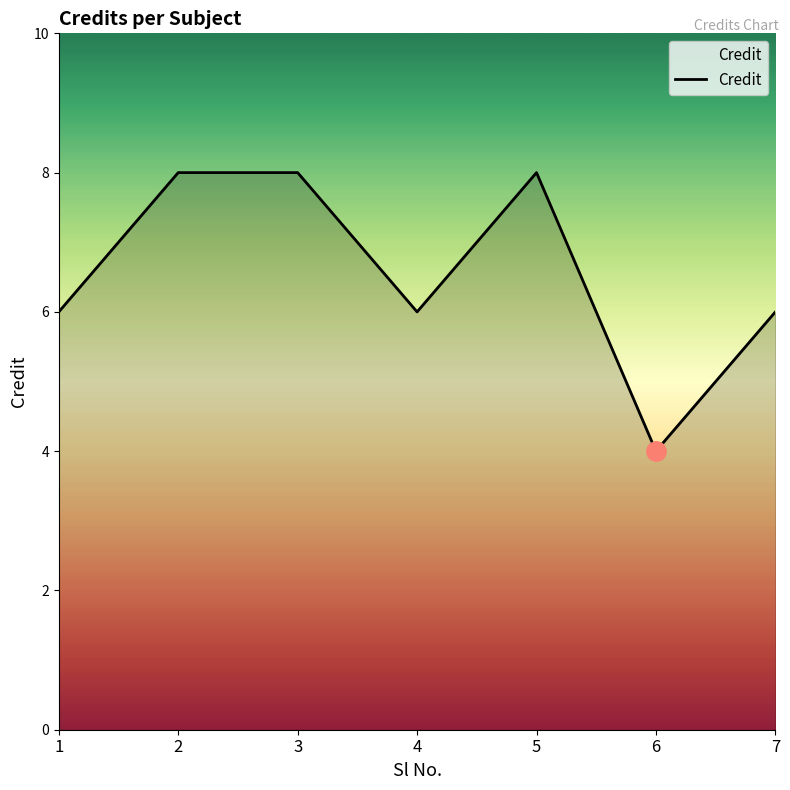

The value at 3 is 14. True or false?

False